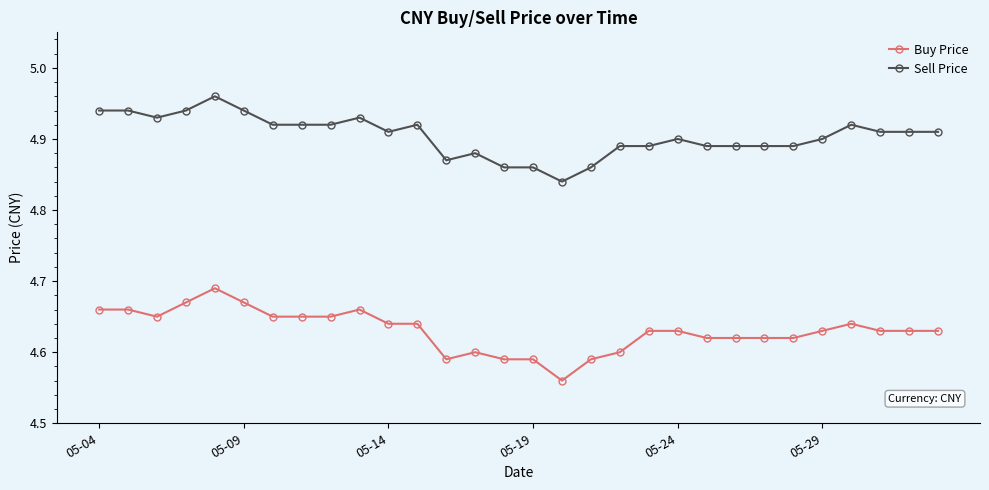

What is the sum of all Sell Price values?

147.1